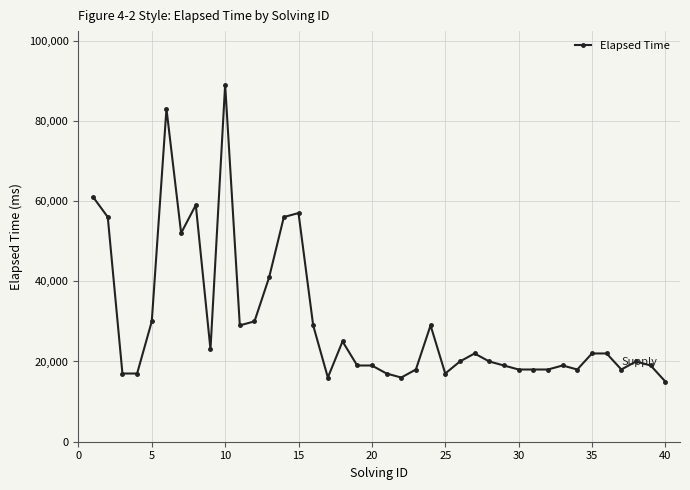

True or false: there are more than 0 points higher than both neighbors.

True